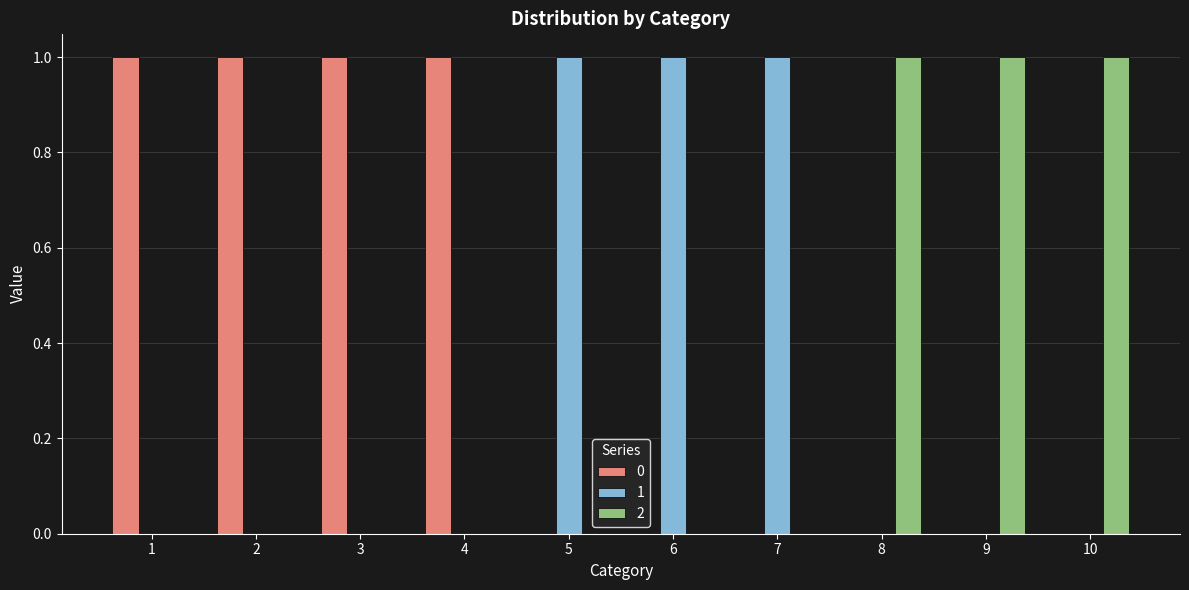

What is the spread (max minus min) of values at 1?

1